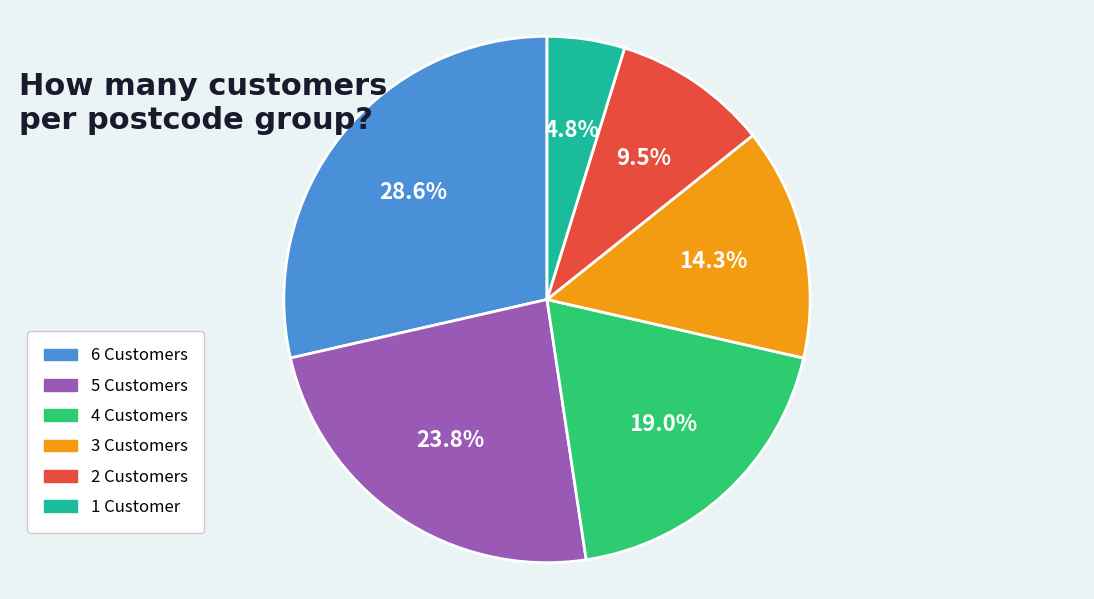

To the nearest percent, what is the average slice percentage?

17%